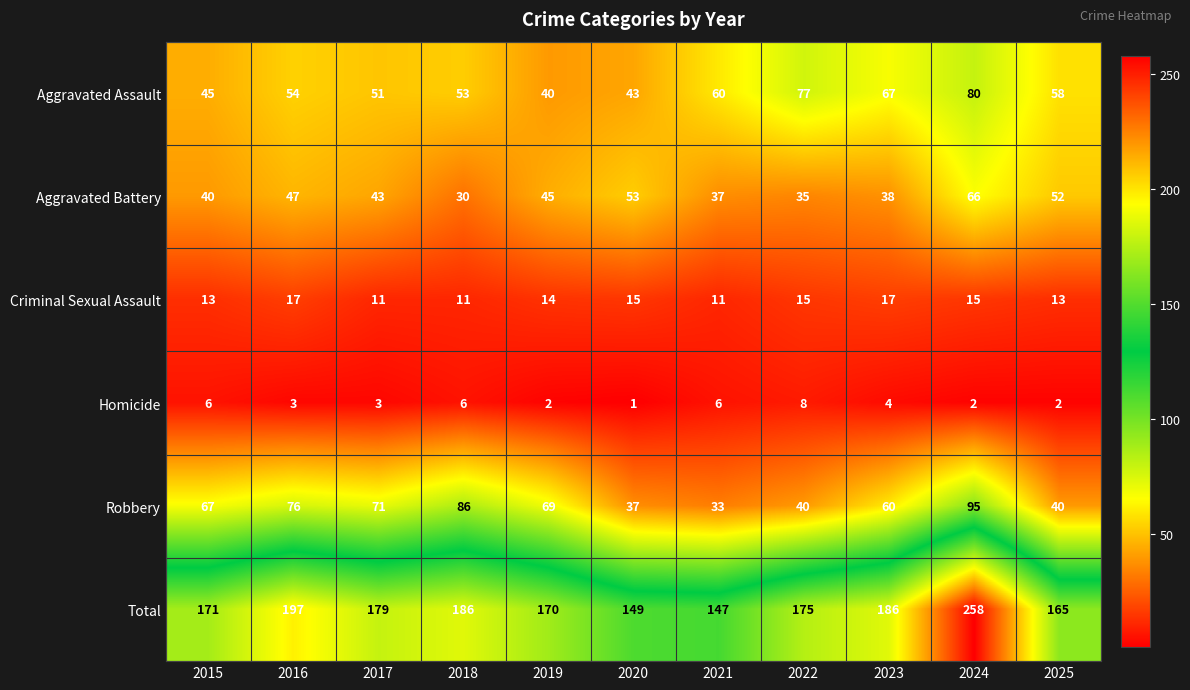

At which label does Criminal Sexual Assault first exceed 14?

2016